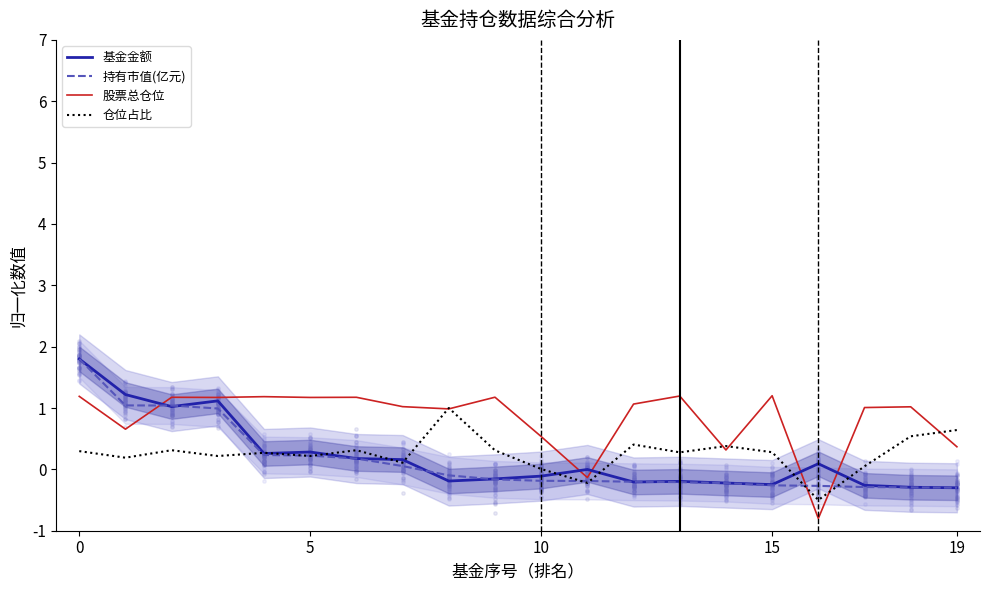

Is the value of 持有市值(亿元) at 8 greater than the value of 仓位占比 at 15?

No